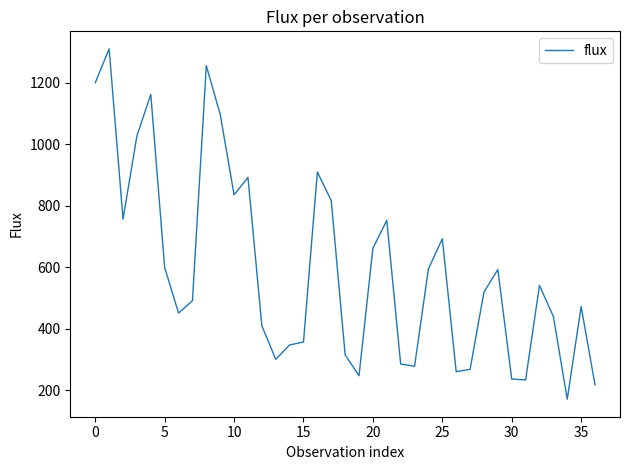

What is the difference between the maximum and minimum values?

1140.9